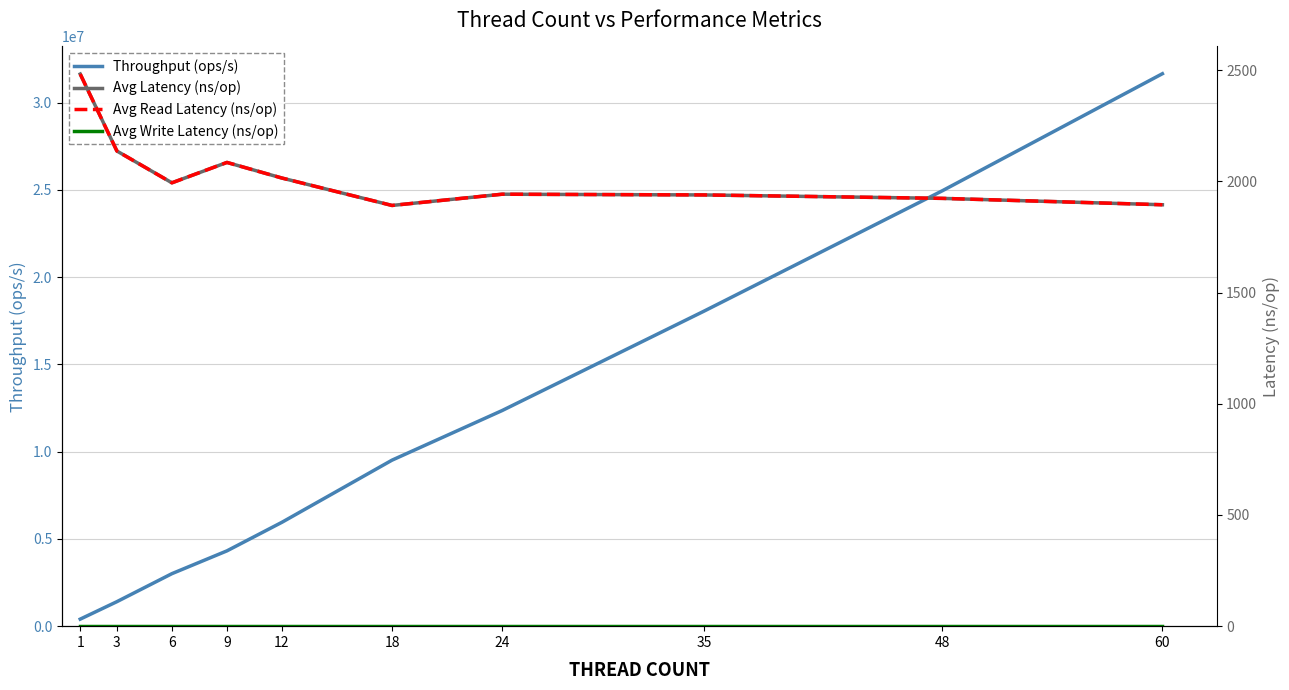

List the series in order of their peak value, highest first.

Throughput (ops/s), Avg Latency (ns/op), Avg Read Latency (ns/op), Avg Write Latency (ns/op)